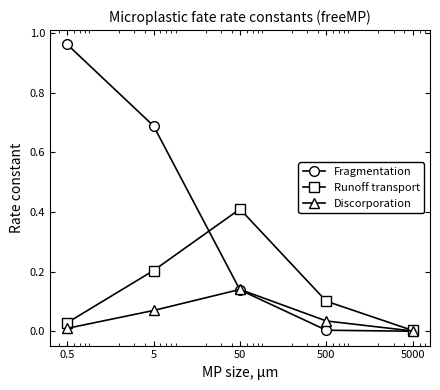

How many data points does each series have?

5